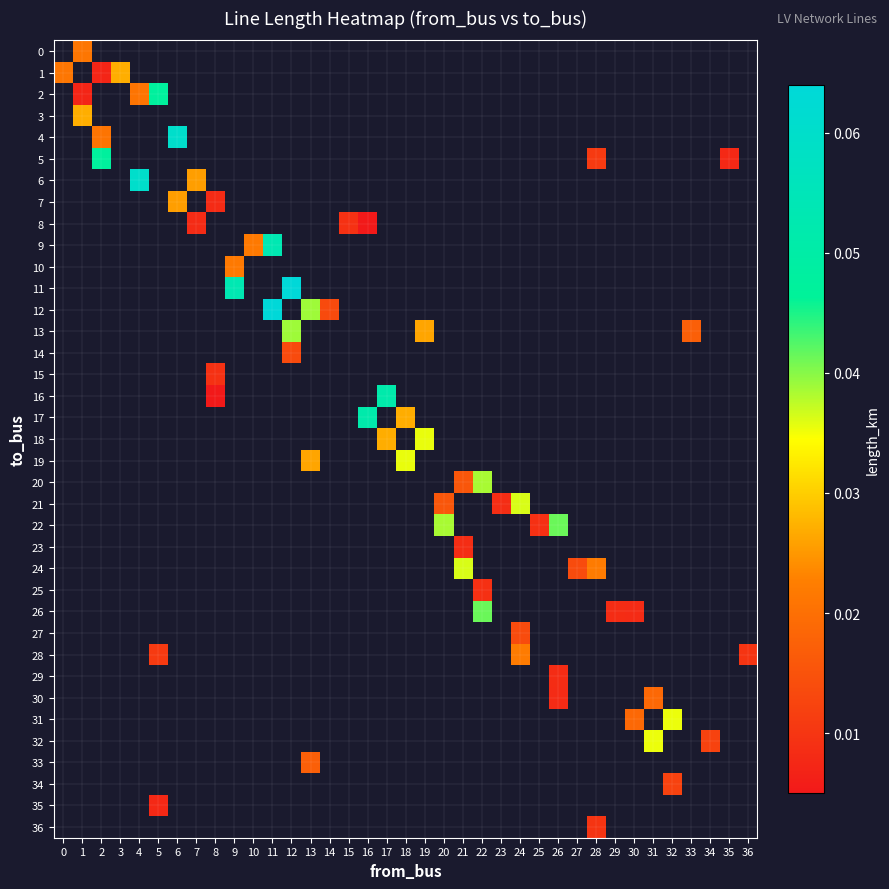

How many positive values does the 8 series have?

3